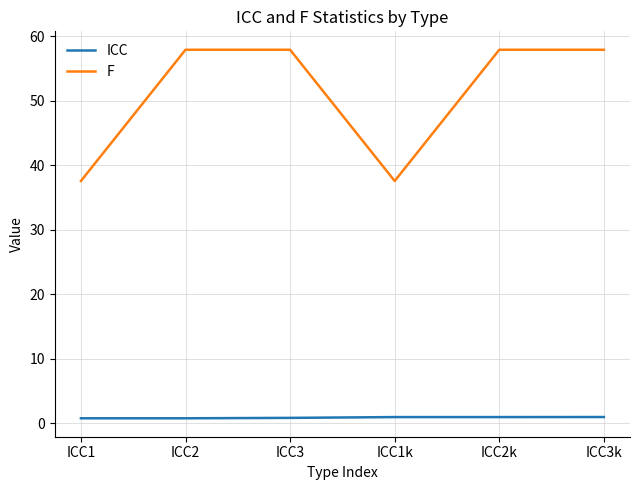

Does the chart have visible grid lines?

Yes